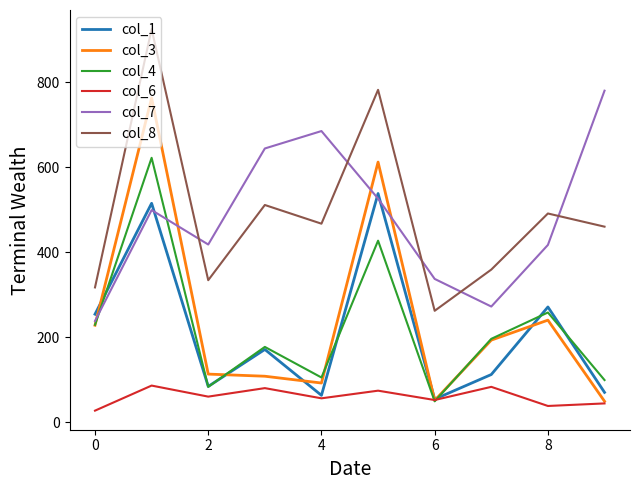

After their last crossing, which series has the higher values: col_3 or col_7?

col_7